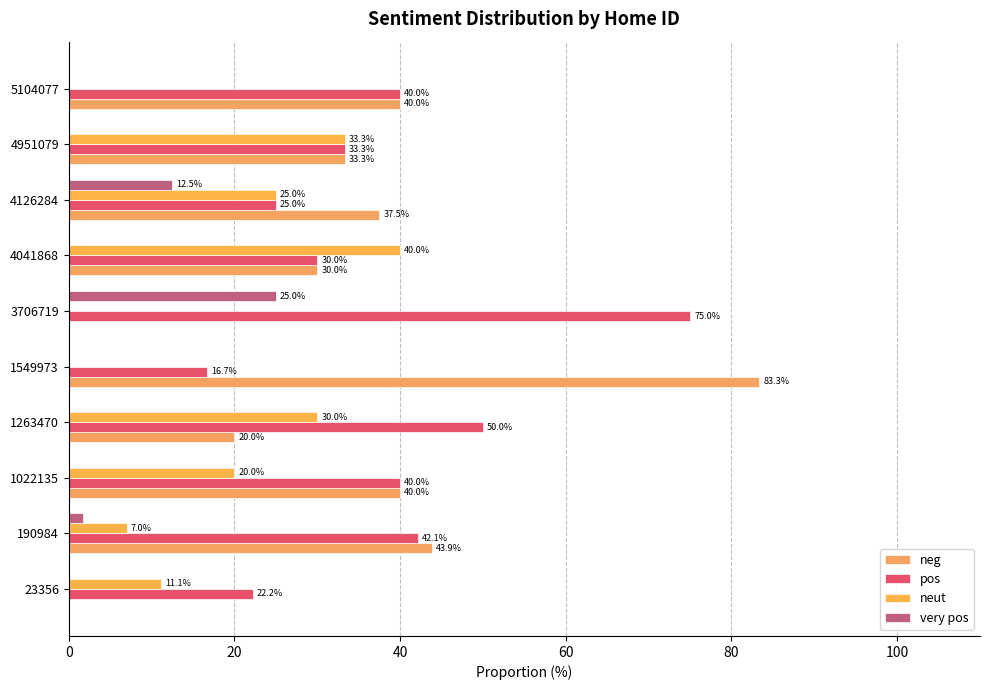

How many data points does each series have?

10